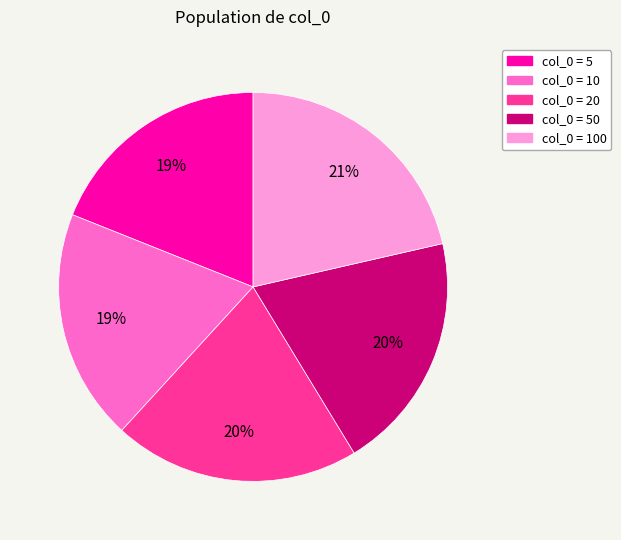

To the nearest percent, what is the average slice percentage?

20%